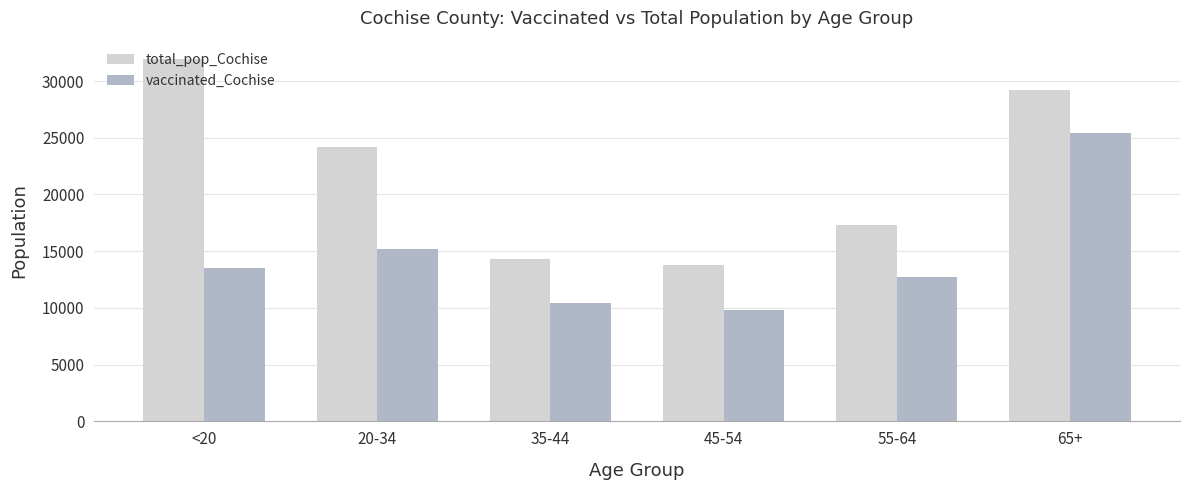

Is the value of total_pop_Cochise at 65+ greater than the value of vaccinated_Cochise at 45-54?

Yes